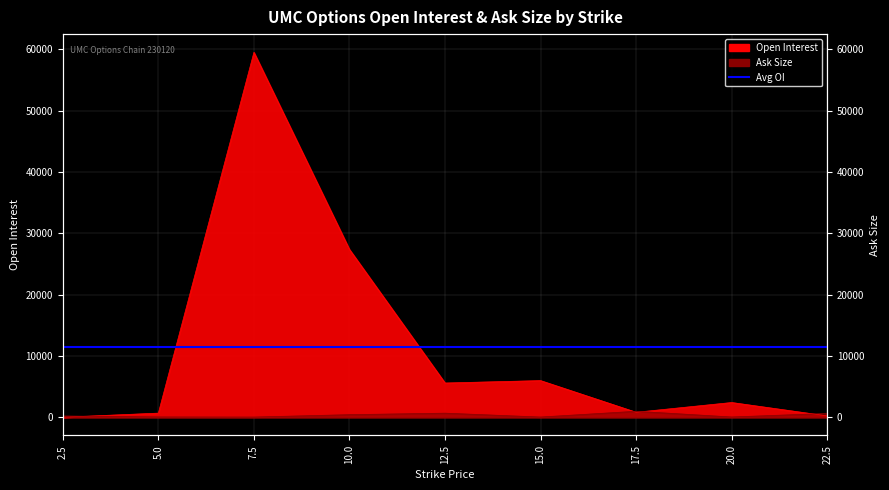

What is the greatest value displayed?

59486